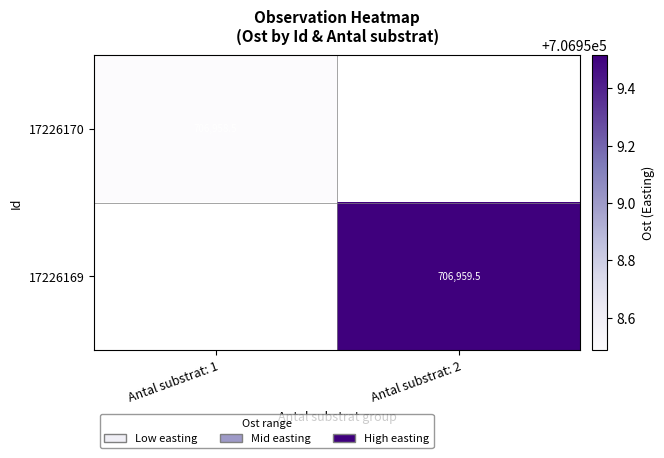

Is the value of 17226170 at Antal substrat: 1 greater than the value of 17226169 at Antal substrat: 2?

No